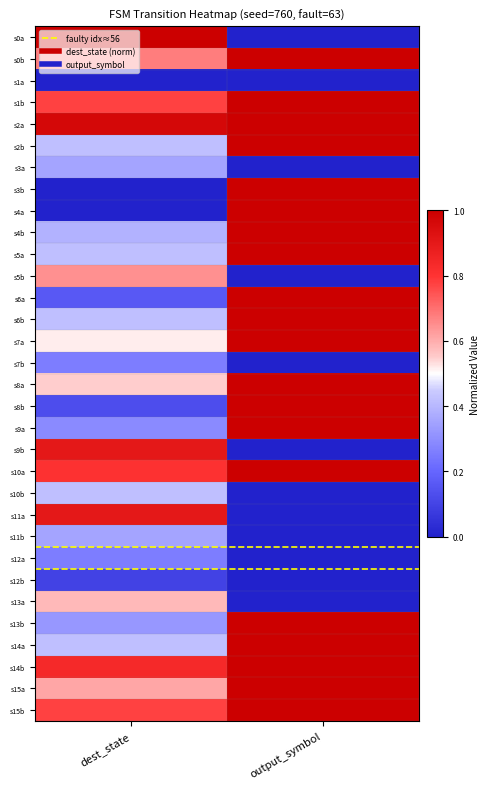

At which category is the sum across all series the highest?

output_symbol